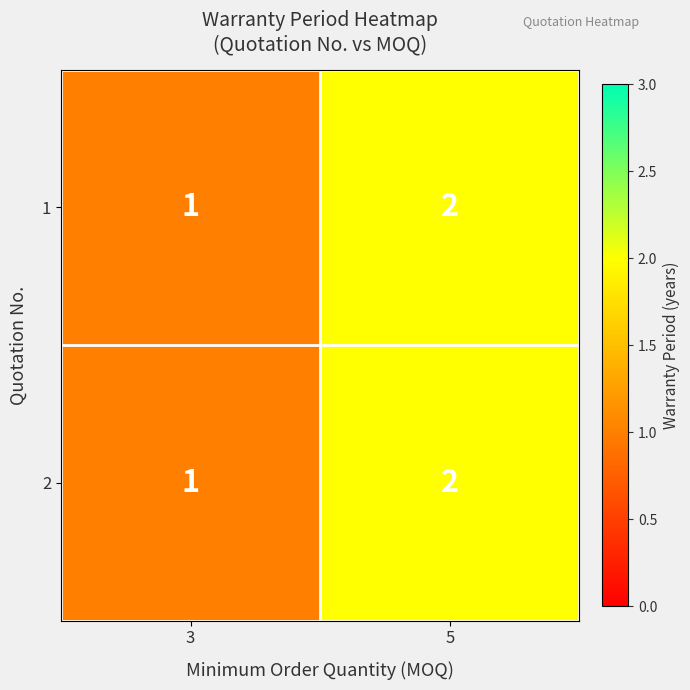

Which category has the highest value in the 1 series?

5